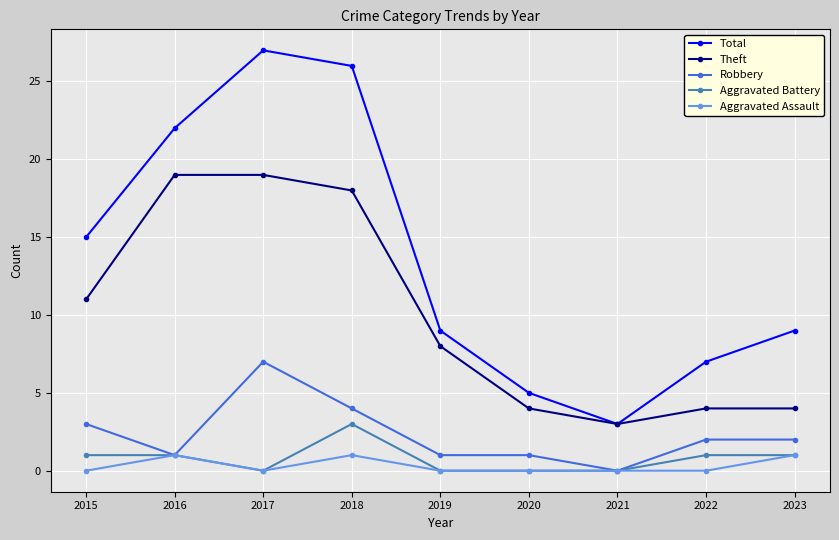

How many values in the Theft series are below 8?

4